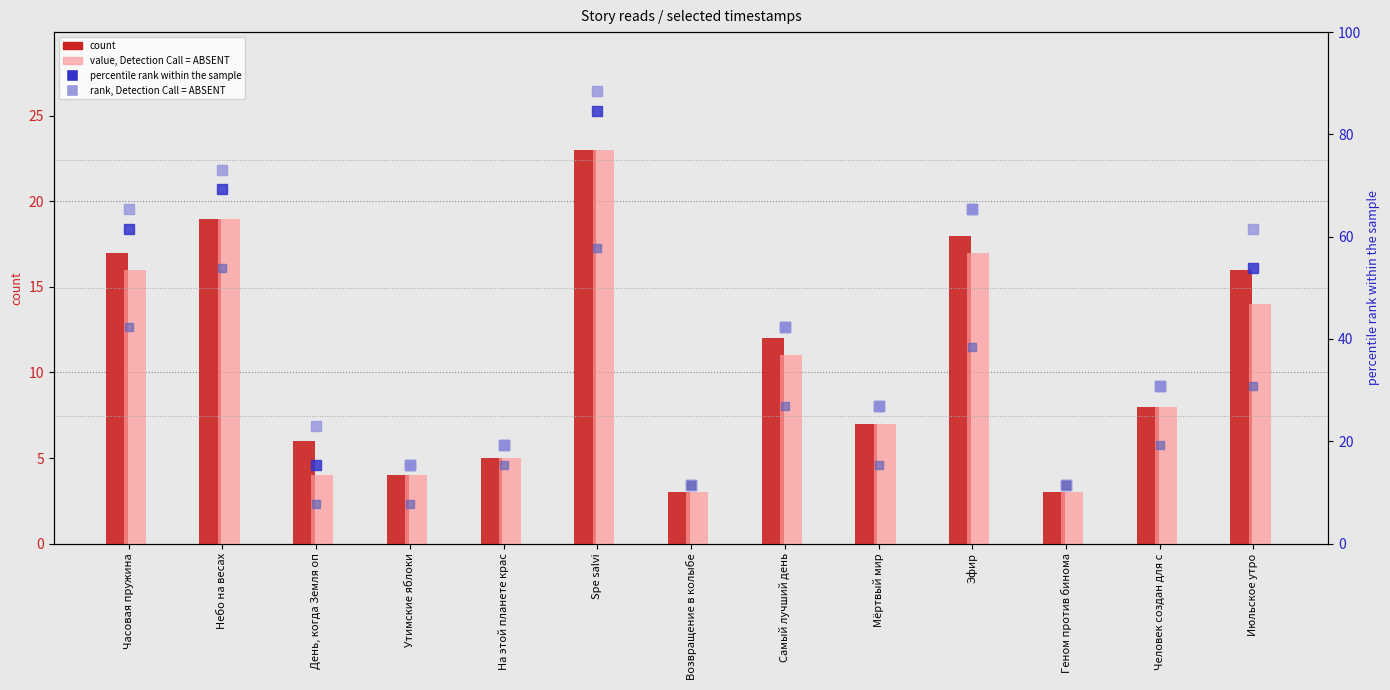

How many groups of bars are there?

13